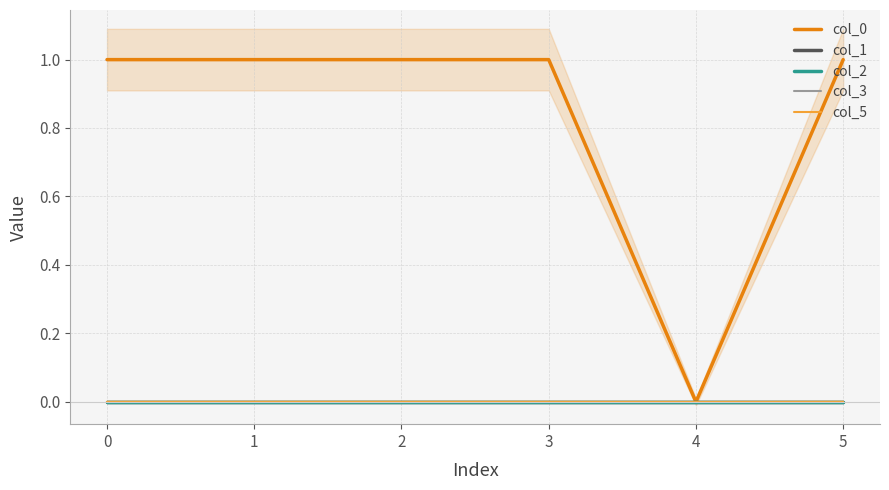

The value of col_0 at 4 is 0.6. True or false?

False